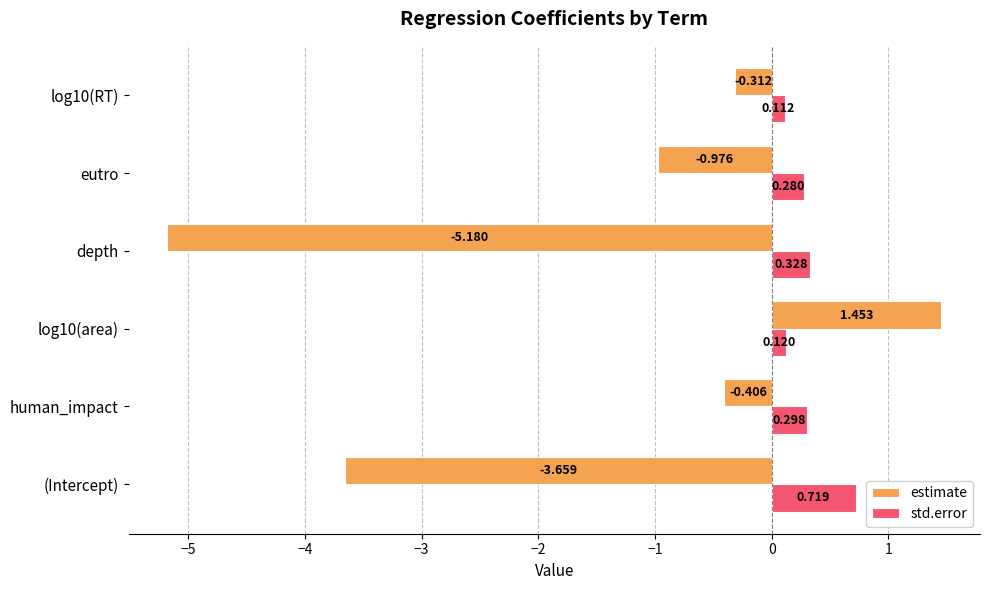

What are all the series names shown in the legend?

estimate, std.error